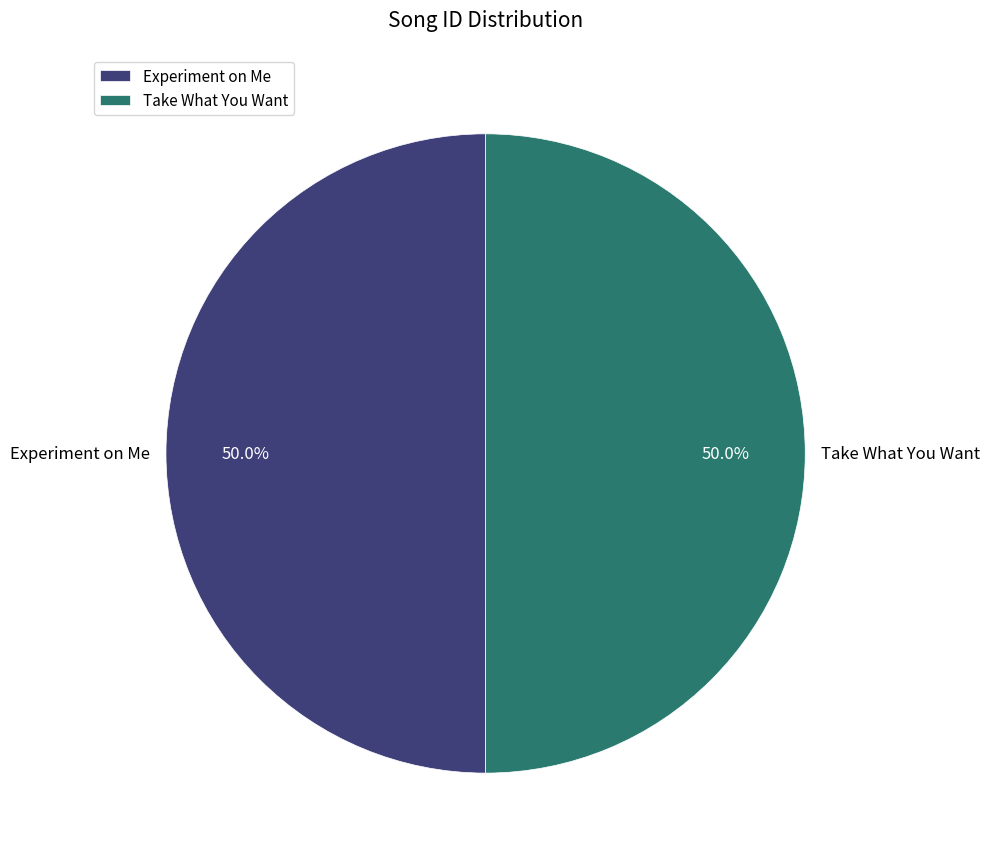

What percentage is the Take What You Want slice, to the nearest percent?

50%